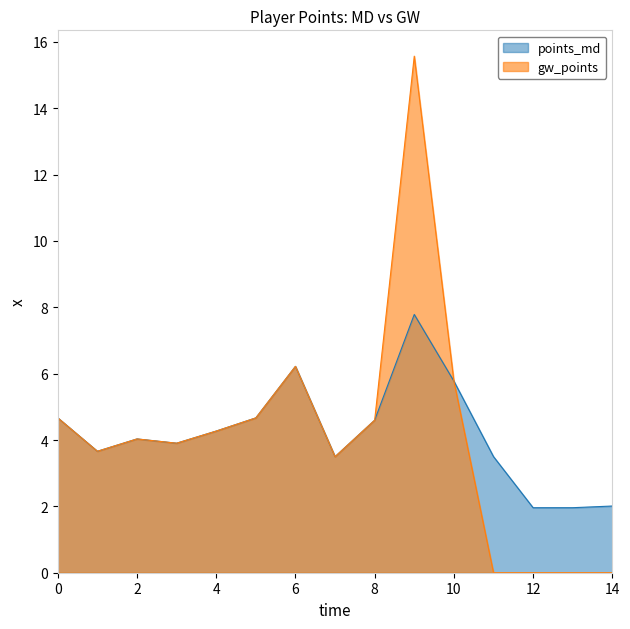

Reading left to right, list all the values displayed in this chart.

points_md: 4.7	3.7	4.0	3.9	4.3	4.7	6.2	3.5	4.6	7.8	5.8	3.5	2.0	2.0	2.0
gw_points: 4.7	3.7	4.0	3.9	4.3	4.7	6.2	3.5	4.6	15.6	5.8	0.0	0.0	0.0	0.0